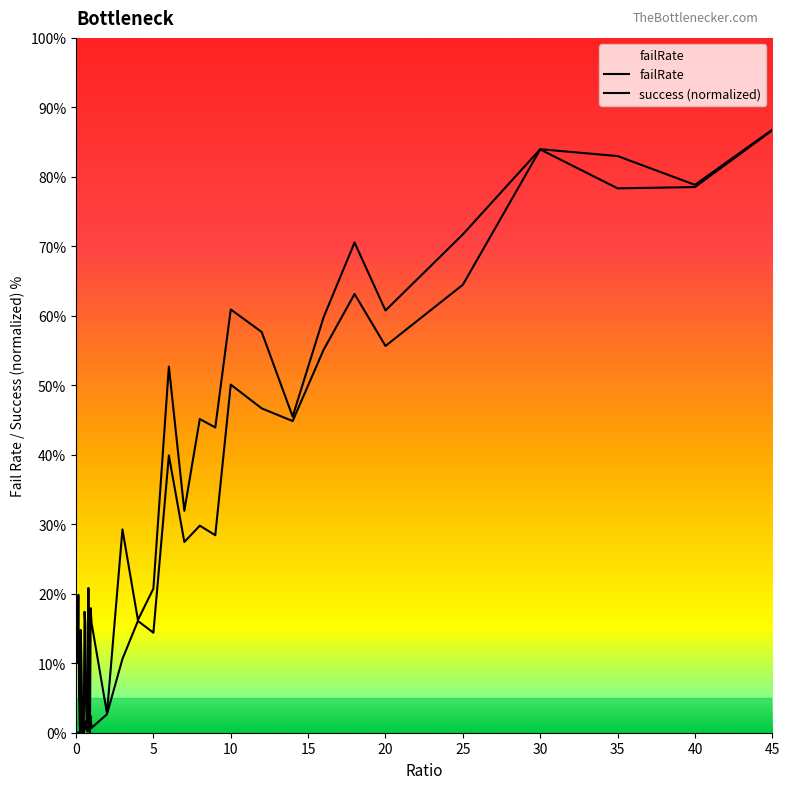

How many lines are shown in the chart?

2